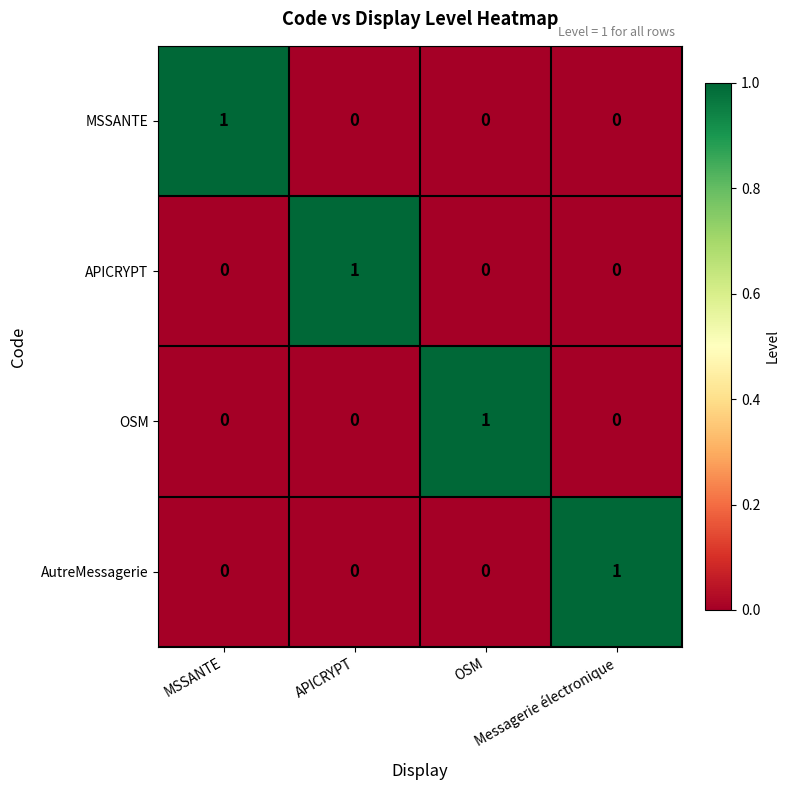

How many AutreMessagerie values are between 0 and 1?

4